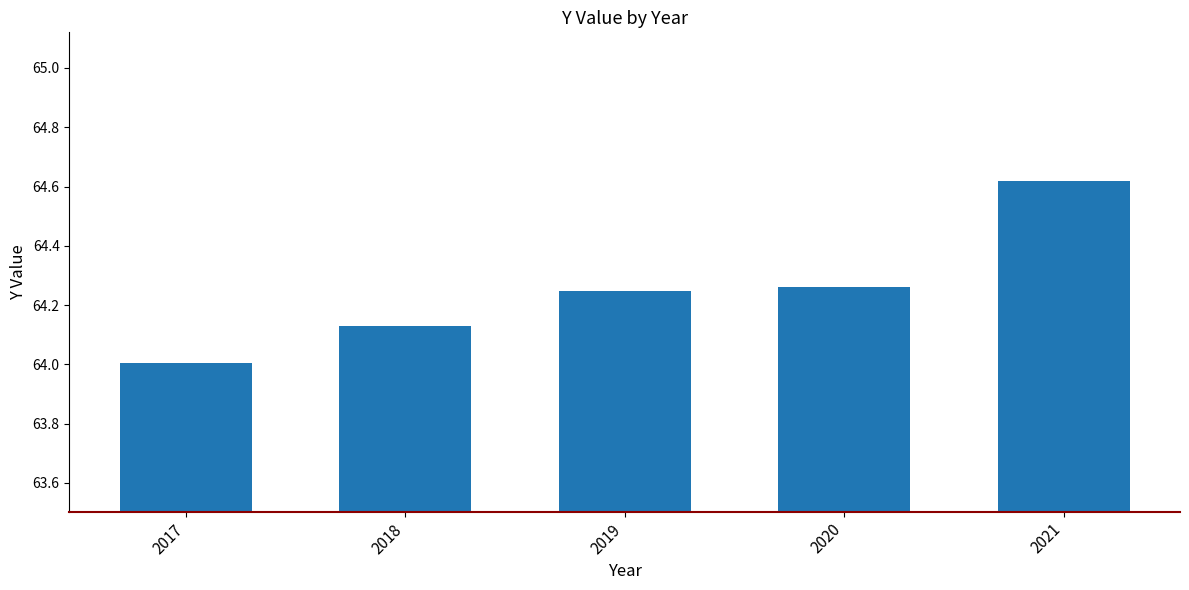

Which category has the highest value across all series?

2021